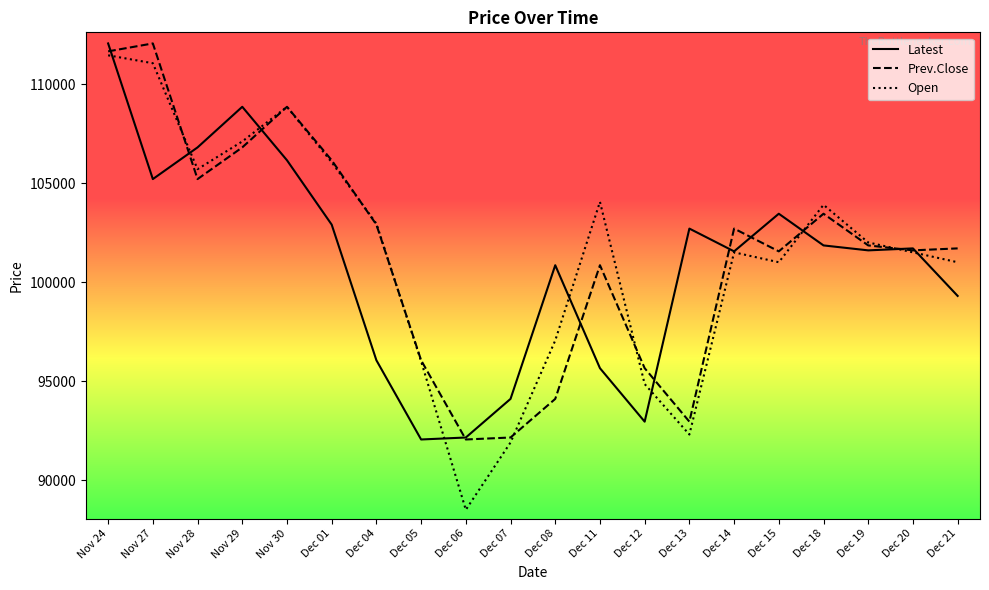

Which series changed the most between Nov 30 and Dec 04?

Latest